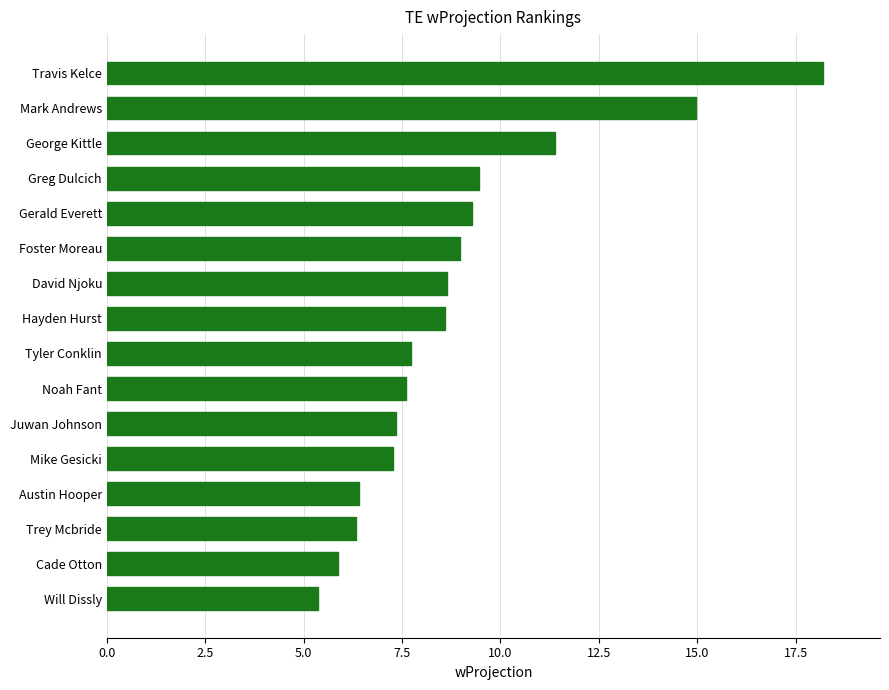

What is the minimum value shown in the chart?

5.4